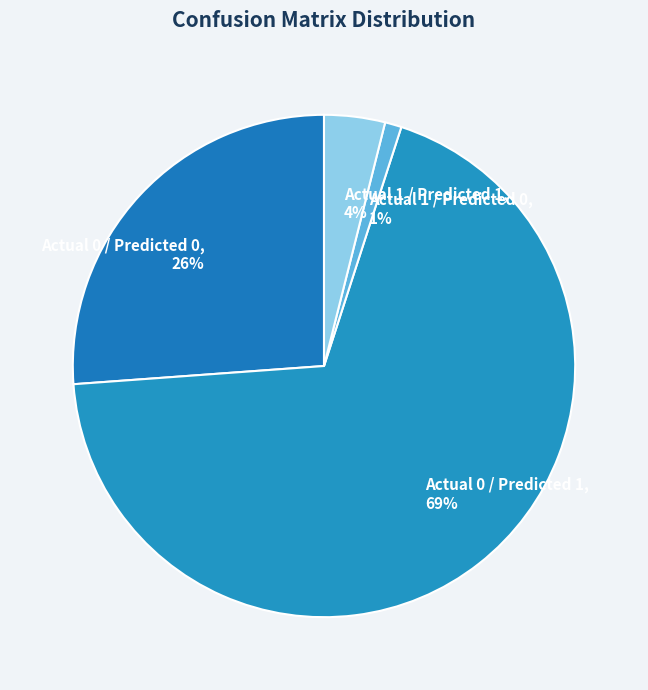

Which category has the biggest portion of the pie?

Actual 0 / Predicted 1